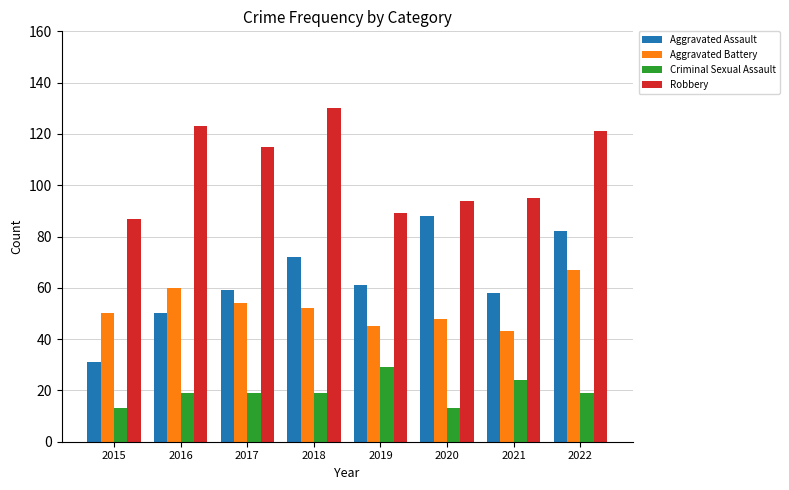

True or false: Aggravated Battery has a value of 21 at 2018.

False